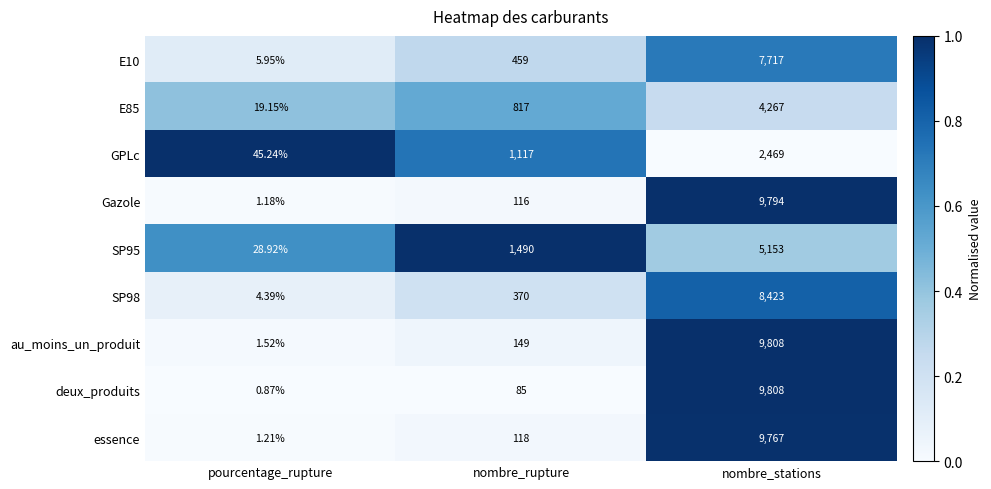

Which label corresponds to the largest value in the chart?

nombre_stations